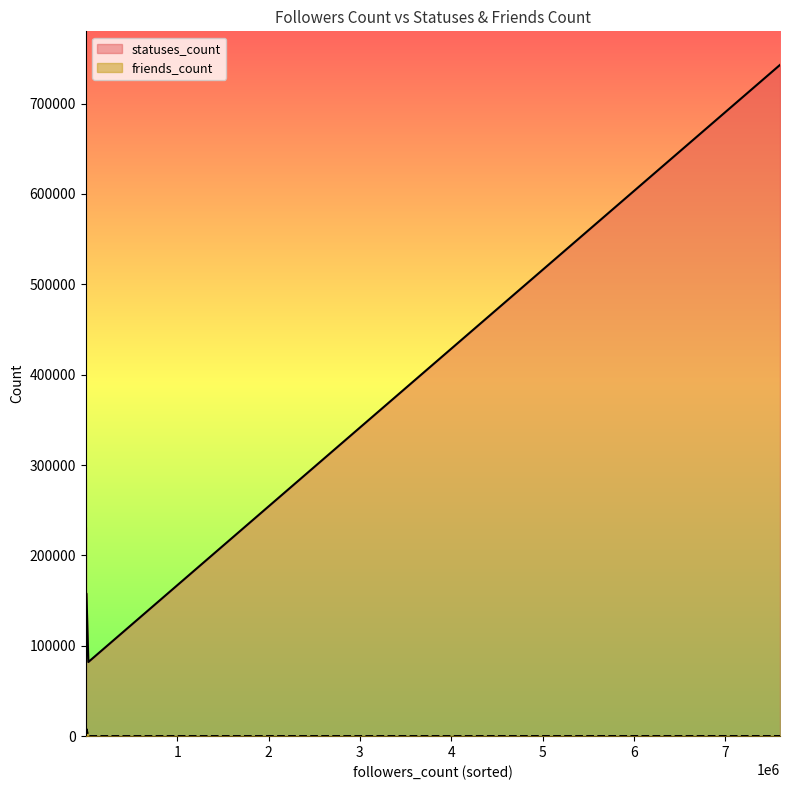

What is the difference between the friends_count values at 28035 and 553?

577